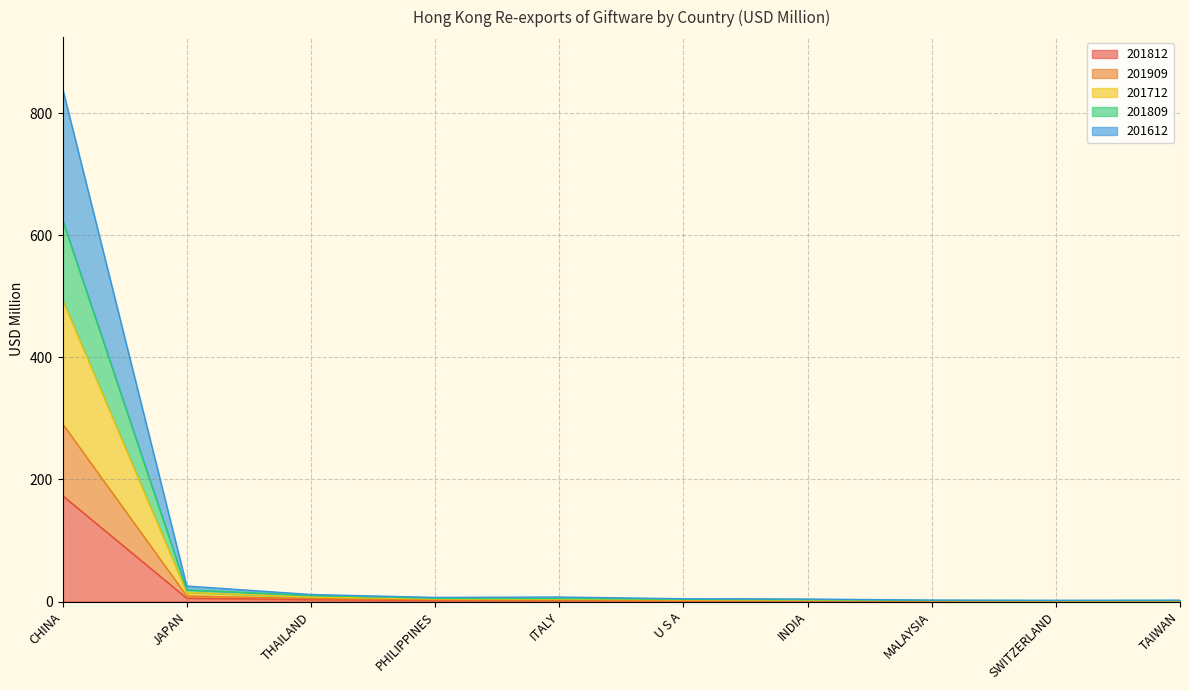

True or false: 201909 and 201612 intersect in this chart.

False